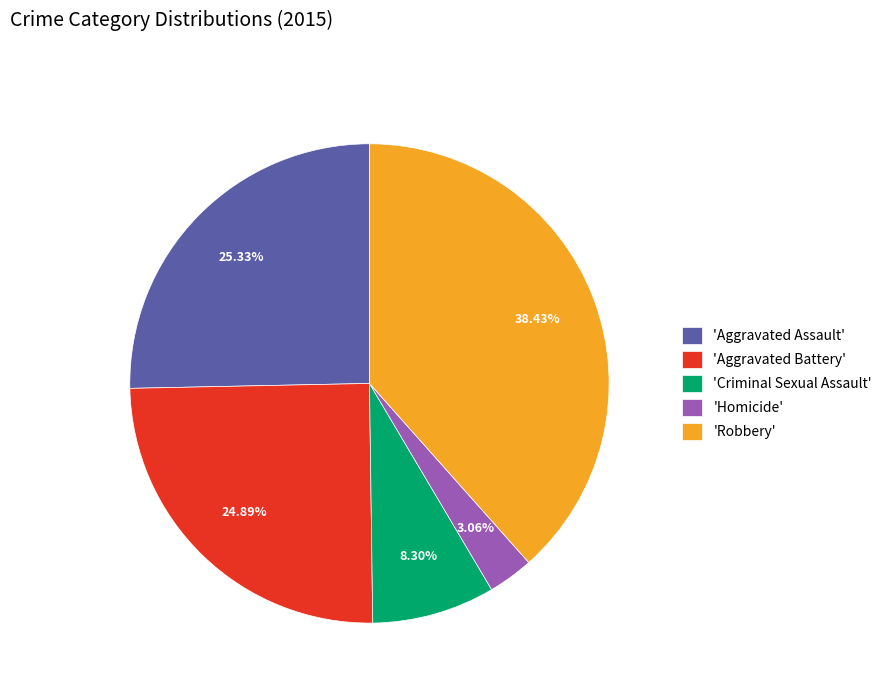

To the nearest percent, what is the average slice percentage?

20%